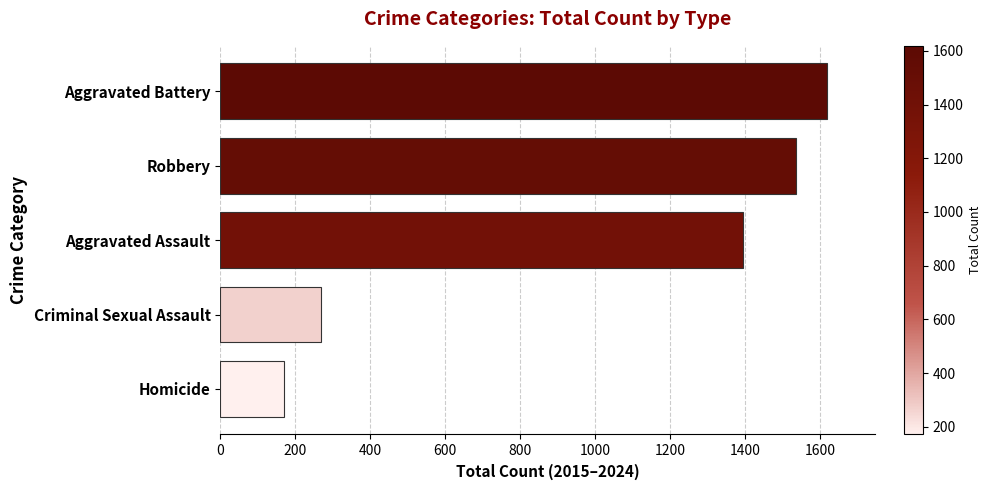

What is the difference between the second highest and minimum values?

1365